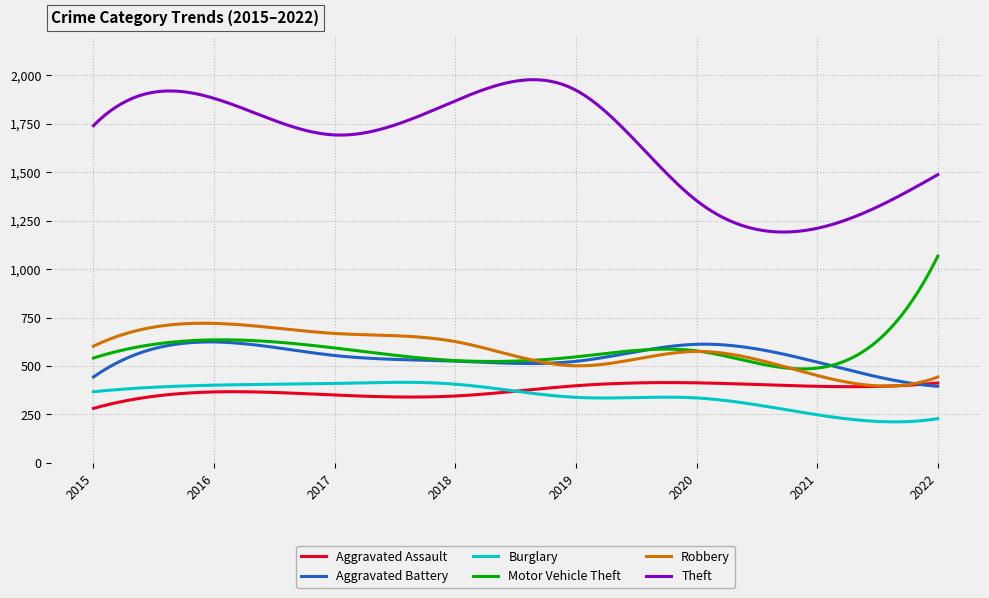

How many lines are shown in the chart?

6